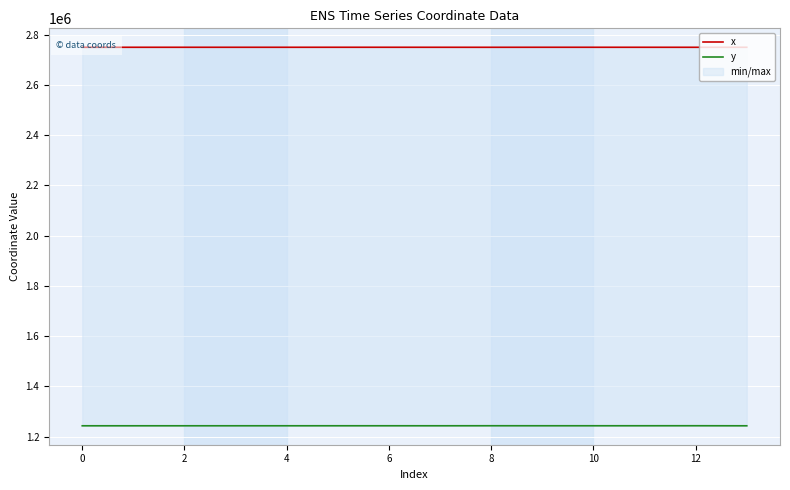

In y, how many points are higher than both neighbors (excluding endpoints)?

3